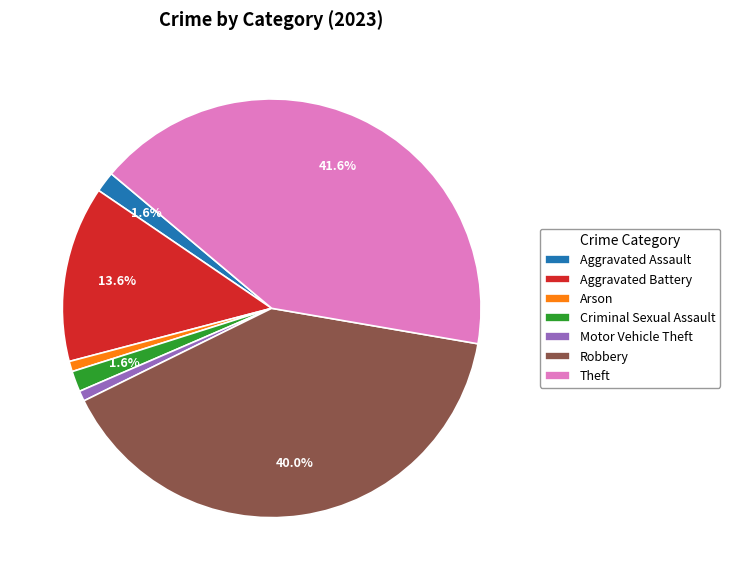

Does Robbery account for over 50% of the chart?

No